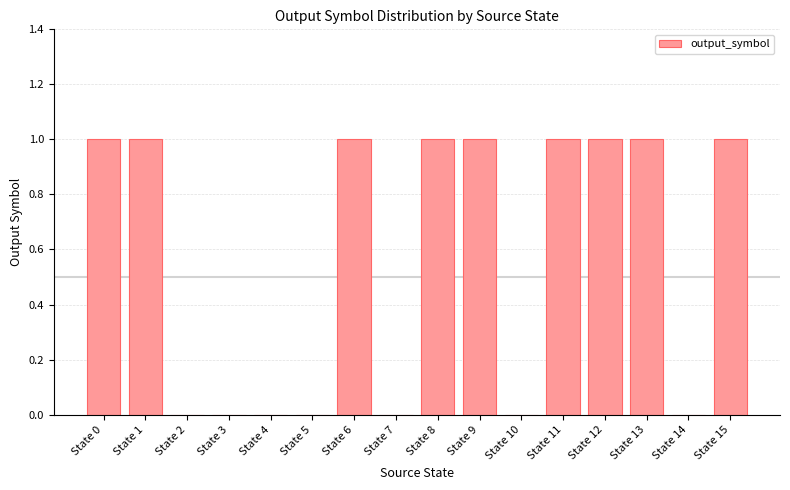

True or false: the data shows 1 at State 7.

False